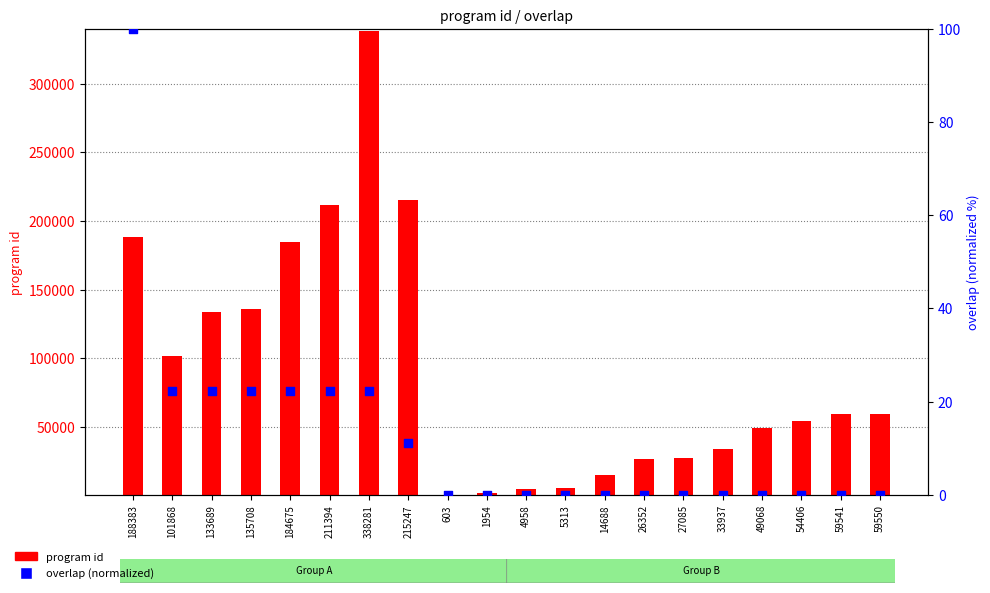

Which series has the largest Y range (max minus min)?

program id